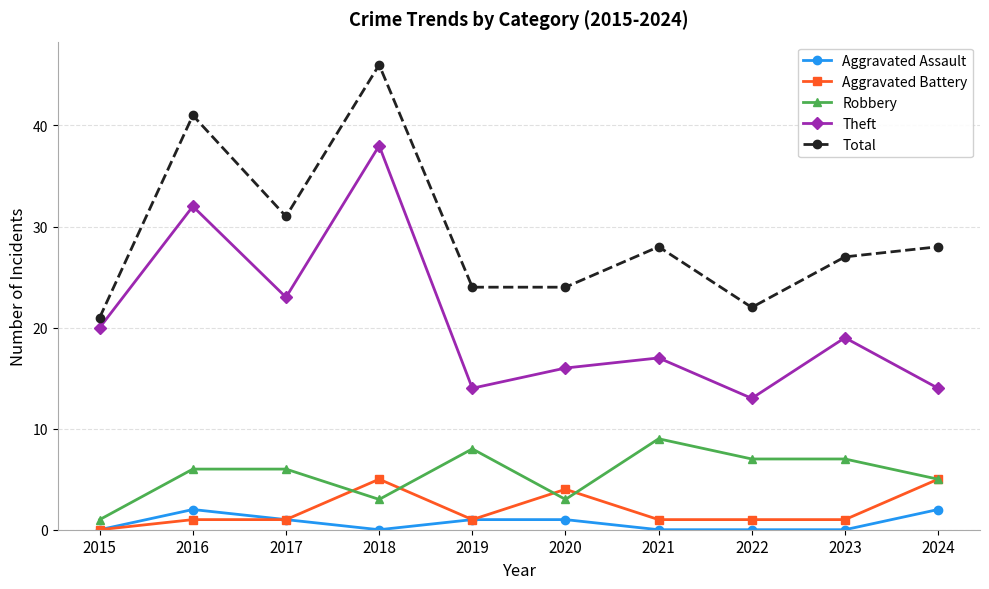

What is the total value across all series at 2019?

48